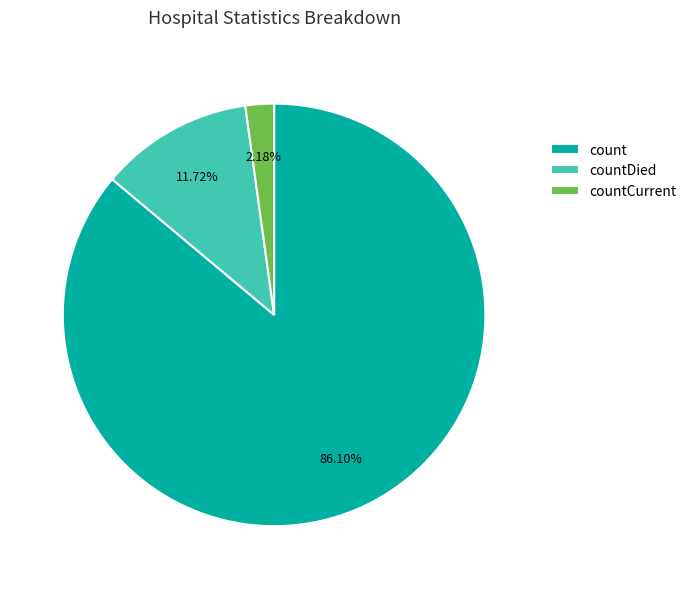

Approximately how many times larger is the value at countDied compared to countCurrent?

5.4